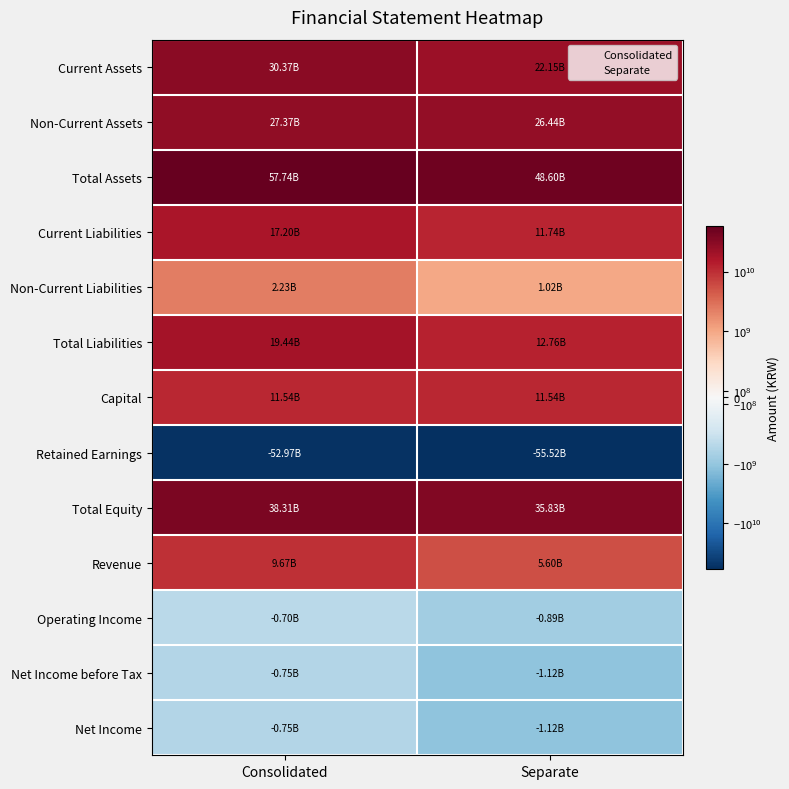

What is the total value across all series at Separate?

117047251074